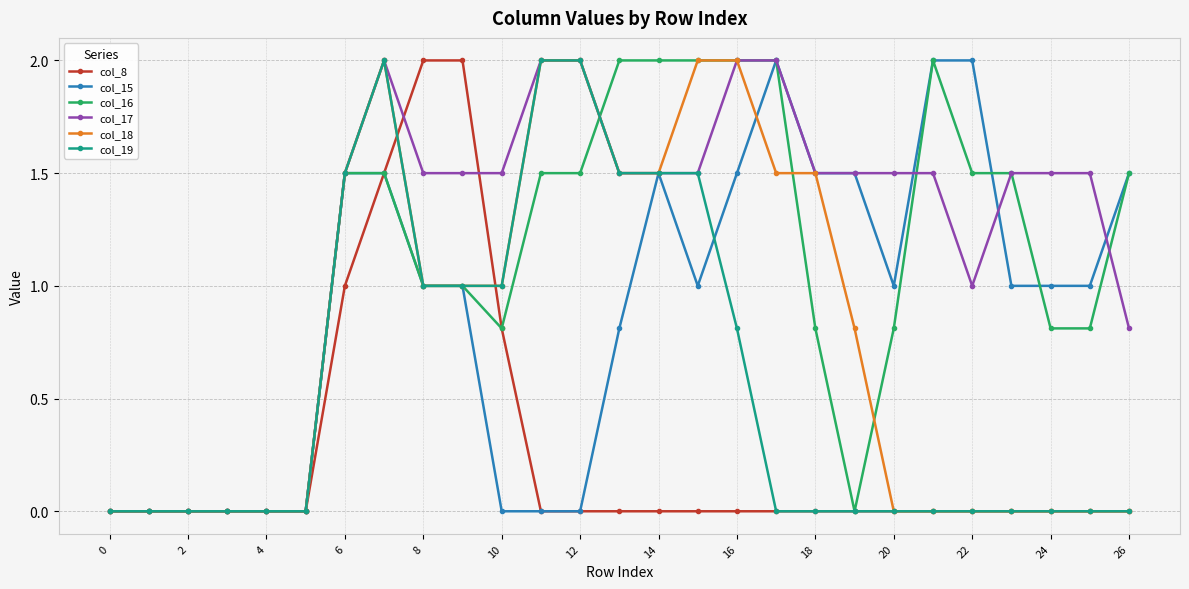

What is the maximum value for col_19?

2.0